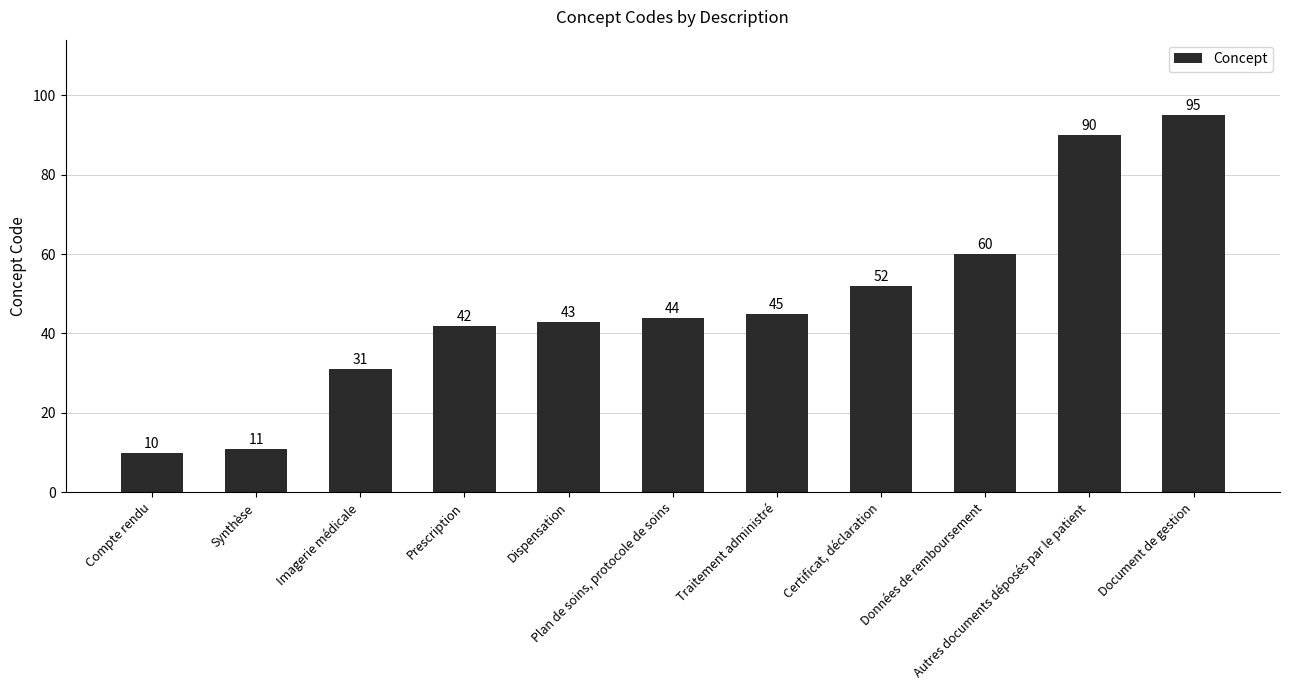

The value at Imagerie médicale is 14. True or false?

False